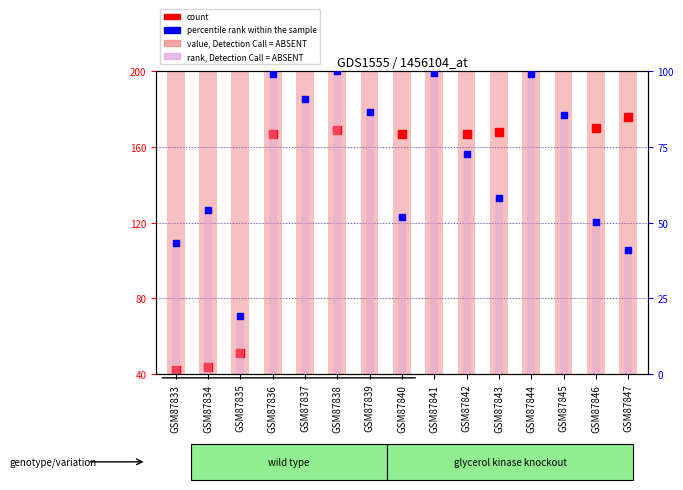

What are all the series names shown in the legend?

value, Detection Call = ABSENT, count, rank, Detection Call = ABSENT, percentile rank within the sample